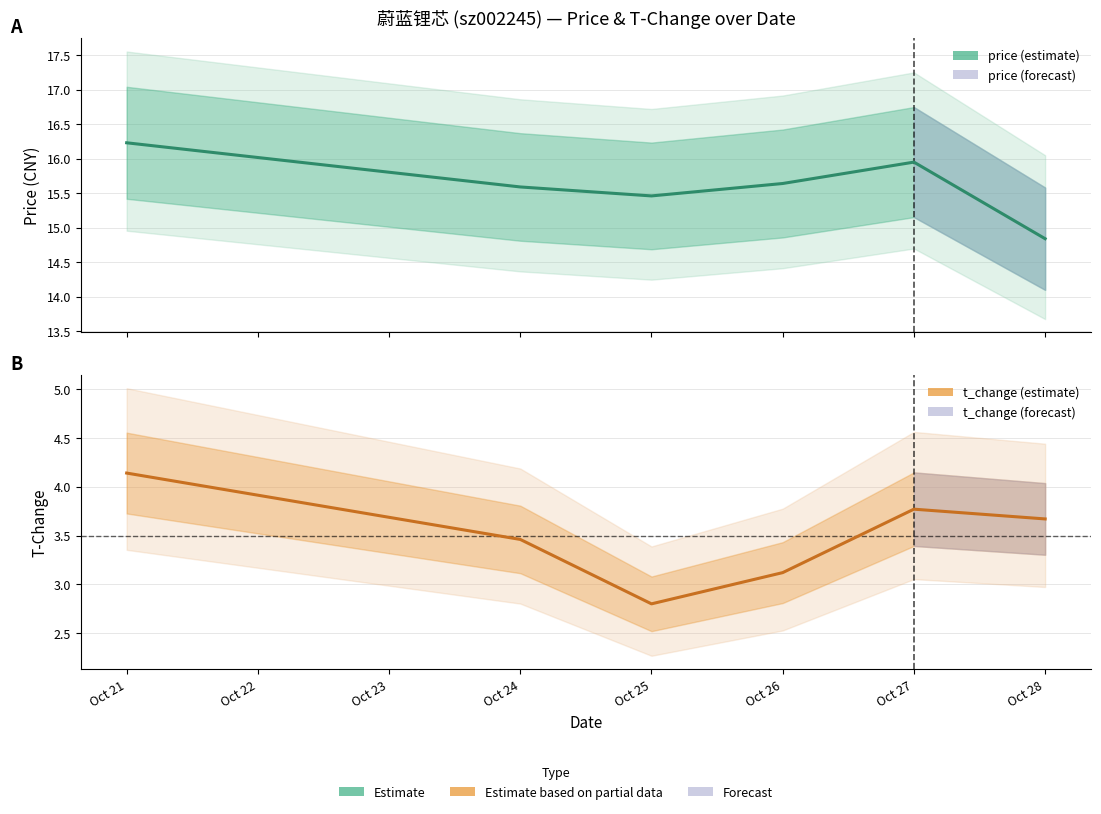

Reading left to right, extract all data points from this chart.

price: 16.2	15.6	15.5	15.6	15.9	14.8
t_change: 4.1	3.5	2.8	3.1	3.8	3.7